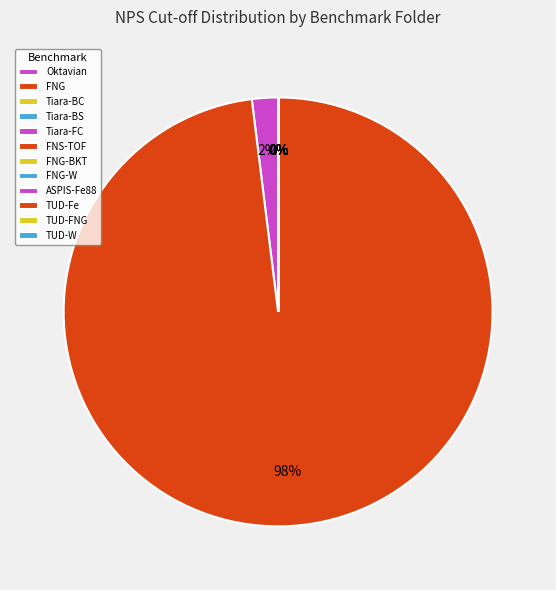

Which slice is the smallest?

Tiara-BC